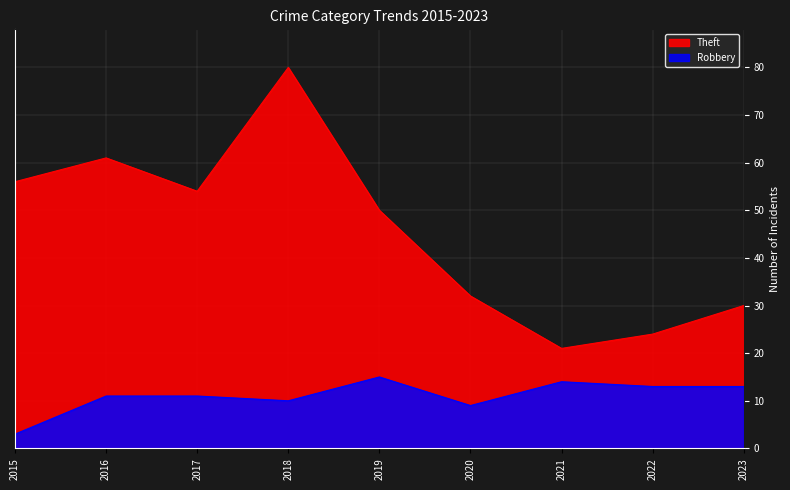

True or false: Robbery and Theft intersect in this chart.

False